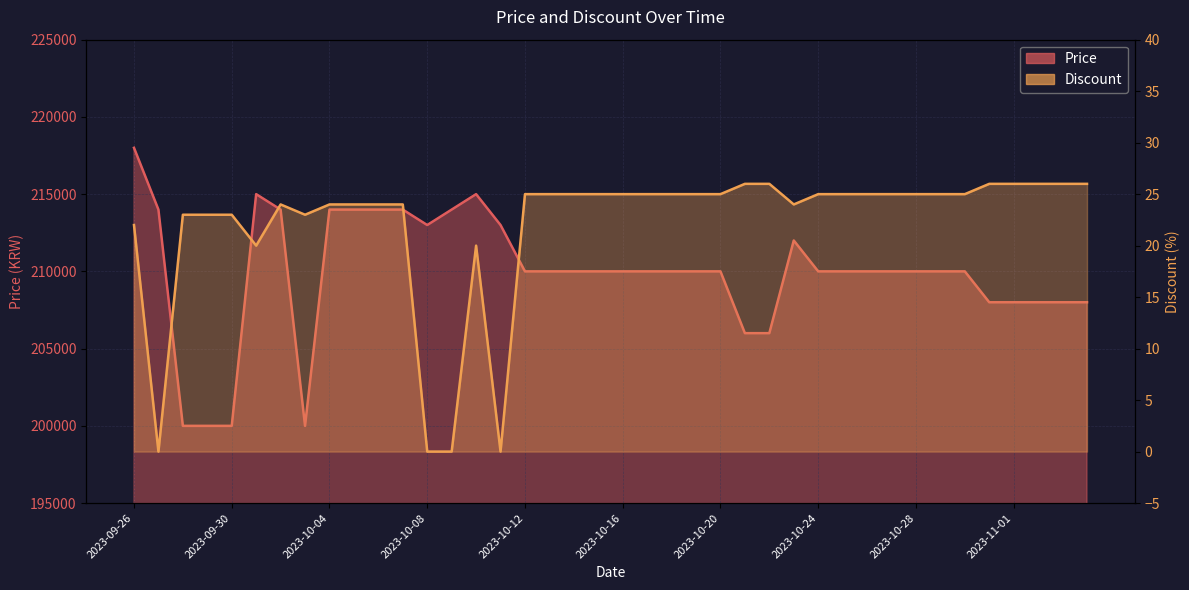

Reading left to right, extract all data points from this chart.

Price: 2023-09-26=218000	2023-09-27=214000	2023-09-28=200000	2023-09-29=200000	2023-09-30=200000	2023-10-01=215000	2023-10-02=214000	2023-10-03=200000	2023-10-04=214000	2023-10-05=214000	2023-10-06=214000	2023-10-07=214000	2023-10-08=213000	2023-10-09=214000	2023-10-10=215000	2023-10-11=213000	2023-10-12=210000	2023-10-13=210000	2023-10-14=210000	2023-10-15=210000	2023-10-16=210000	2023-10-17=210000	2023-10-18=210000	2023-10-19=210000	2023-10-20=210000	2023-10-21=206000	2023-10-22=206000	2023-10-23=212000	2023-10-24=210000	2023-10-25=210000	2023-10-26=210000	2023-10-27=210000	2023-10-28=210000	2023-10-29=210000	2023-10-30=210000	2023-10-31=208000	2023-11-01=208000	2023-11-02=208000	2023-11-03=208000	2023-11-04=208000
Discount: 2023-09-26=22	2023-09-27=0	2023-09-28=23	2023-09-29=23	2023-09-30=23	2023-10-01=20	2023-10-02=24	2023-10-03=23	2023-10-04=24	2023-10-05=24	2023-10-06=24	2023-10-07=24	2023-10-08=0	2023-10-09=0	2023-10-10=20	2023-10-11=0	2023-10-12=25	2023-10-13=25	2023-10-14=25	2023-10-15=25	2023-10-16=25	2023-10-17=25	2023-10-18=25	2023-10-19=25	2023-10-20=25	2023-10-21=26	2023-10-22=26	2023-10-23=24	2023-10-24=25	2023-10-25=25	2023-10-26=25	2023-10-27=25	2023-10-28=25	2023-10-29=25	2023-10-30=25	2023-10-31=26	2023-11-01=26	2023-11-02=26	2023-11-03=26	2023-11-04=26